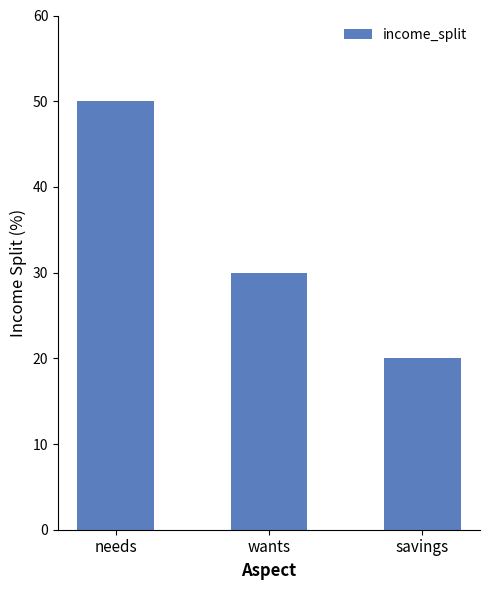

What is the average value?

33